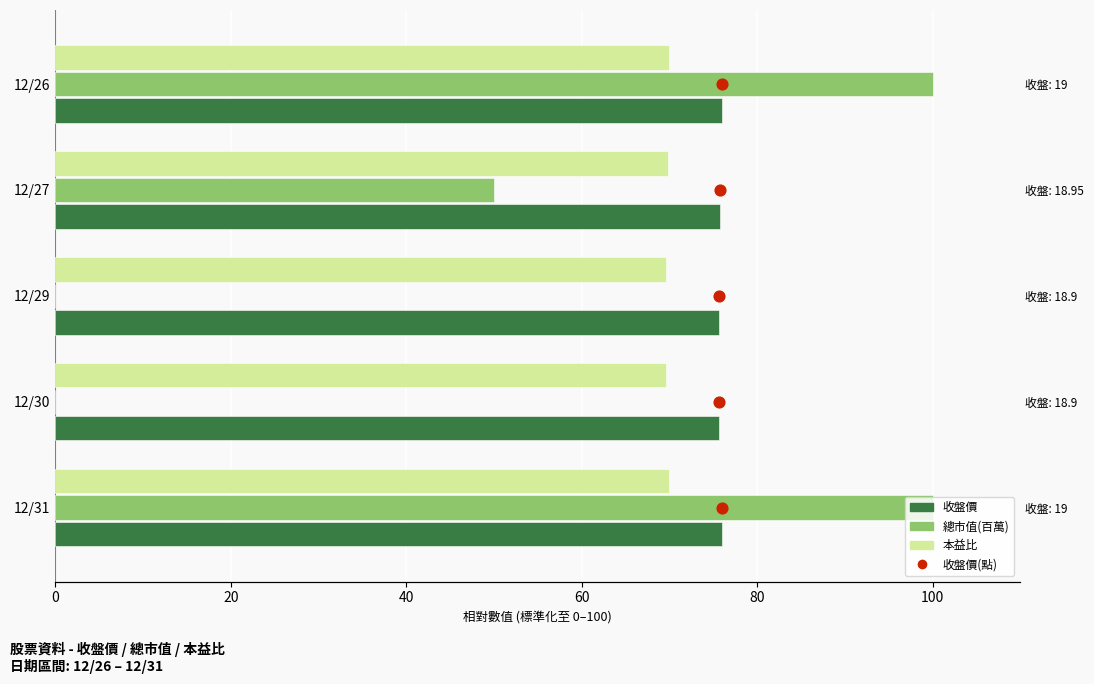

Which series reaches the minimum Y coordinate?

總市值(百萬)